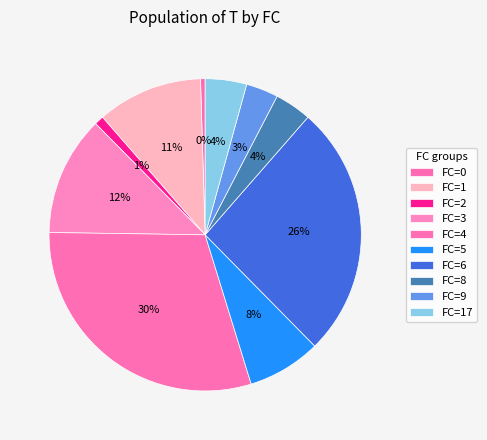

How many slices are in this pie chart?

10